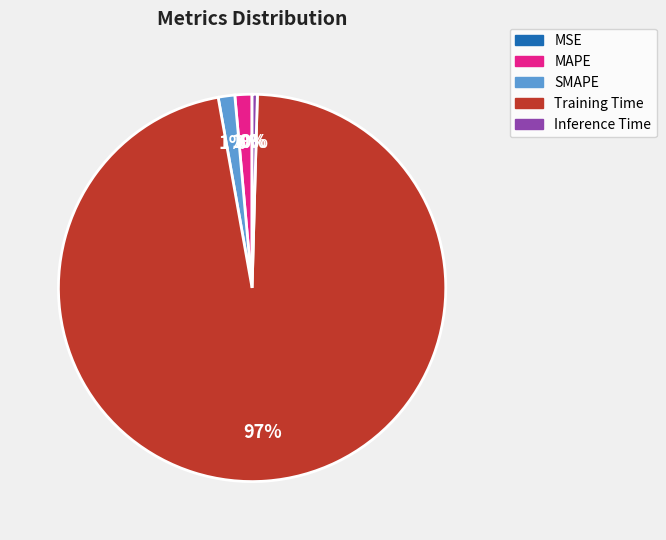

To the nearest percent, what percentage of the pie is SMAPE?

1%